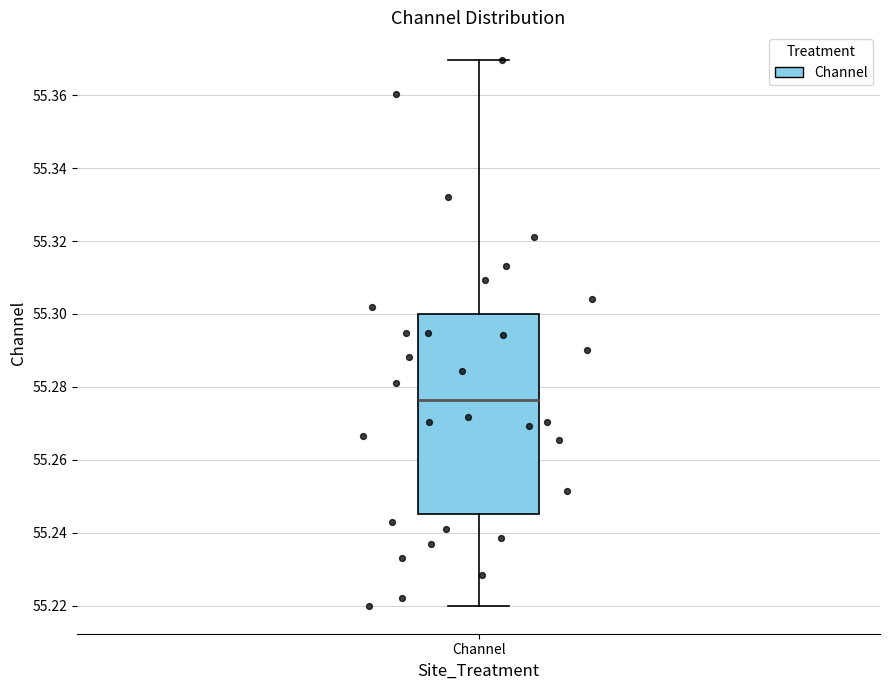

Read this box plot against the y-axis: the position of the median line, the range covered by the box, and the ends of both whiskers. The values are not printed on the chart, so give them approximately, as read against the axis.

median 55.276, box 55.246 to 55.300, whiskers 55.220 to 55.370